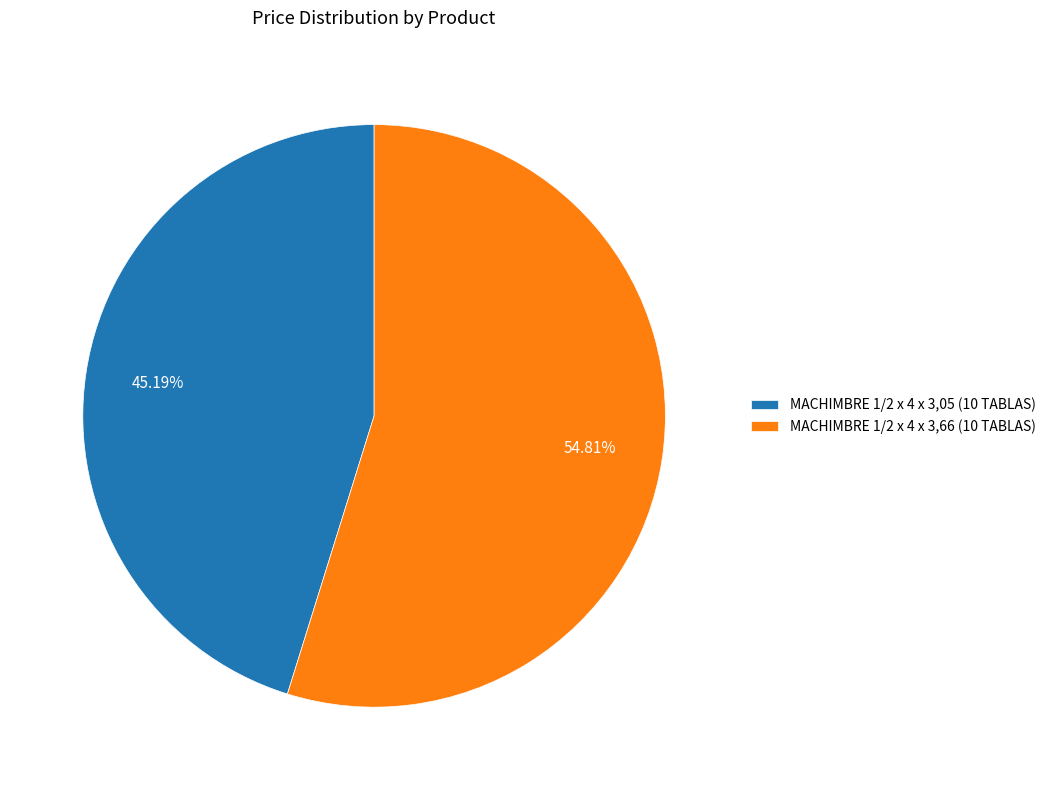

Is there a majority slice in this chart?

Yes